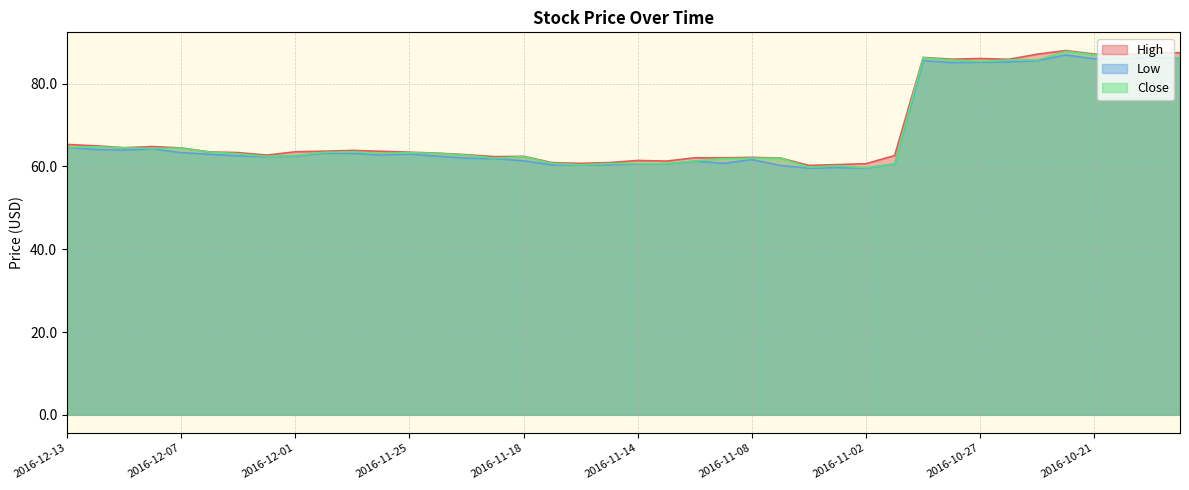

How many values in the Close series exceed 63?

22